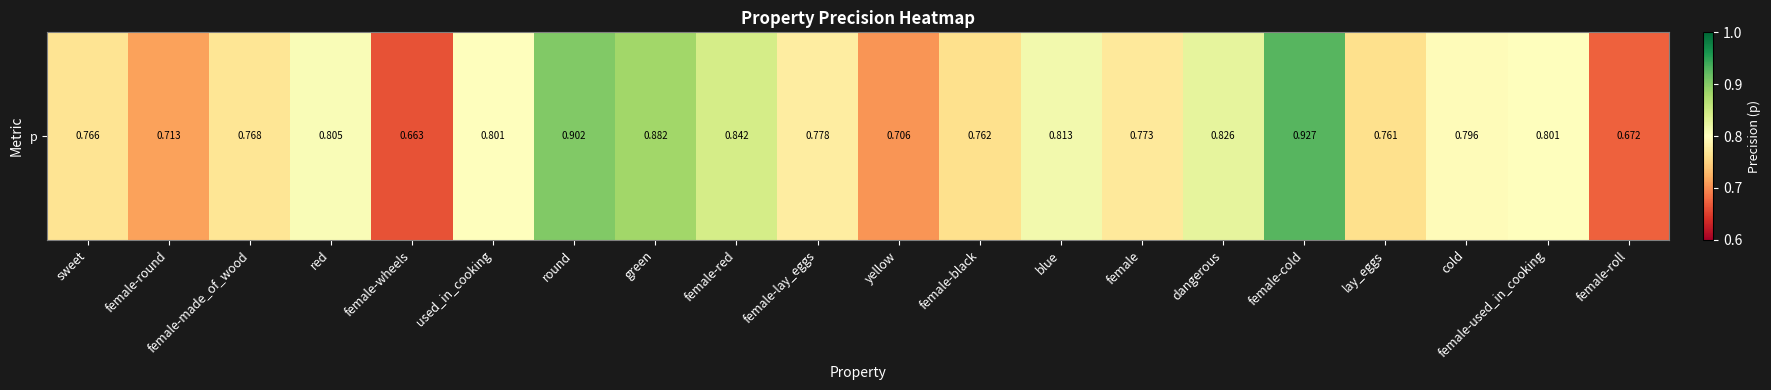

Reading left to right, list all the values displayed in this chart.

0.8	0.7	0.8	0.8	0.7	0.8	0.9	0.9	0.8	0.8	0.7	0.8	0.8	0.8	0.8	0.9	0.8	0.8	0.8	0.7